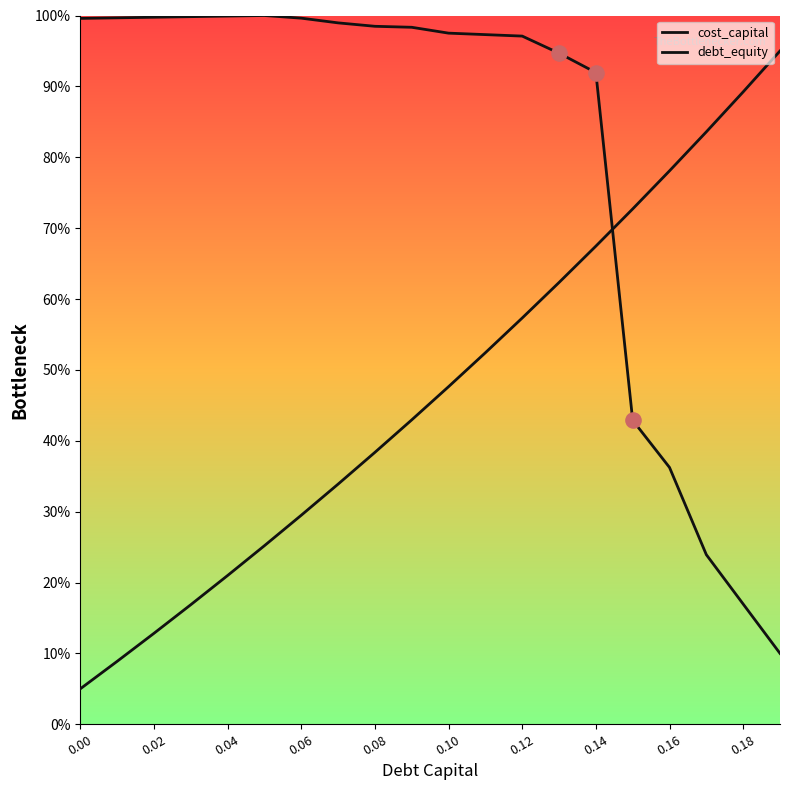

Which series has the widest spread of Y values?

cost_capital